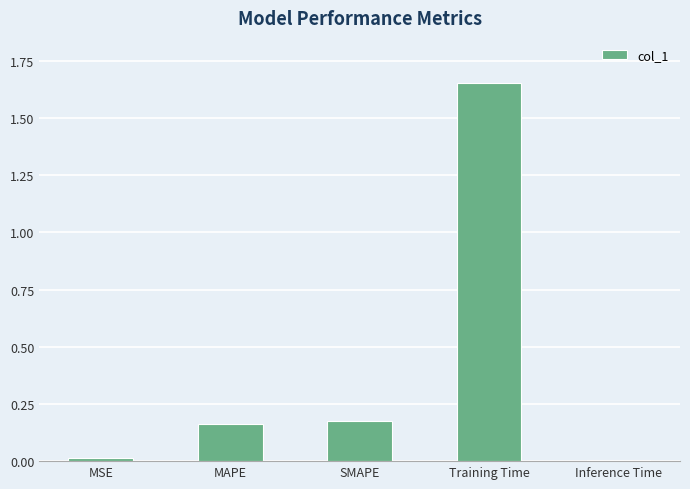

Which category has the highest value across all series?

Training Time